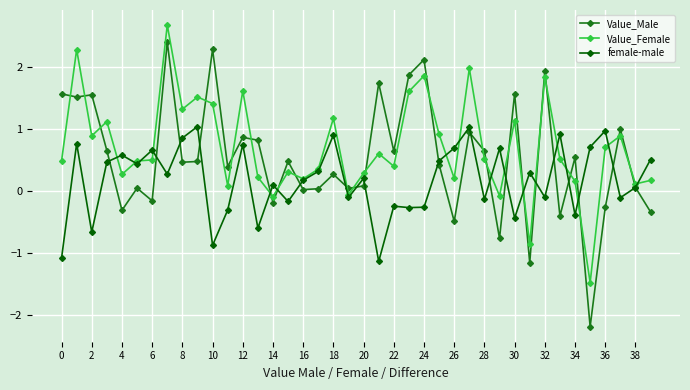

List the series in order of their overall mean, highest first.

Value_Female, Value_Male, female-male